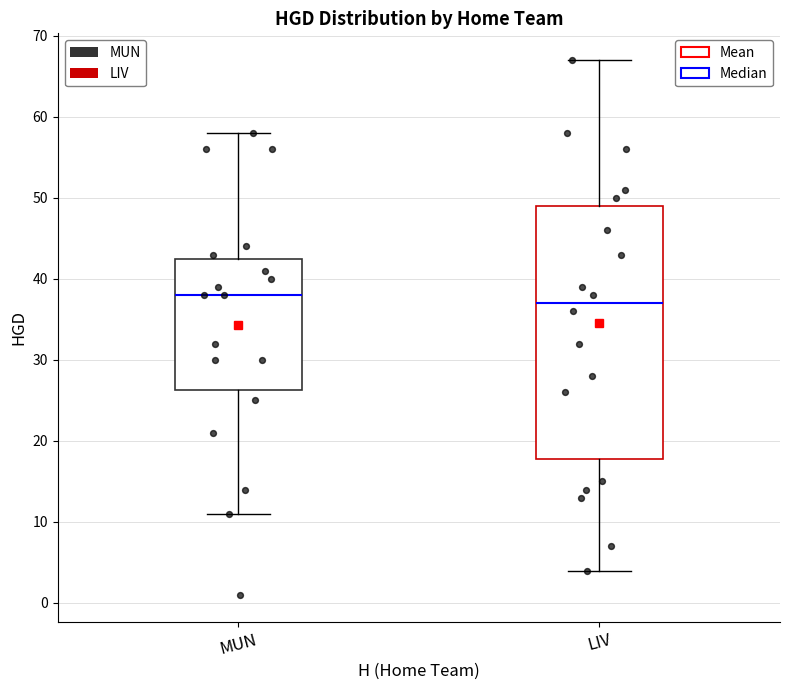

Reading left to right, read every box against the y-axis: the position of its median line, the range the box covers, and the ends of its whiskers. The values are not printed on the chart, so give them approximately, as read against the axis.

MUN: median 38, box 26 to 43, whiskers 11 to 58
LIV: median 37, box 18 to 49, whiskers 4 to 67